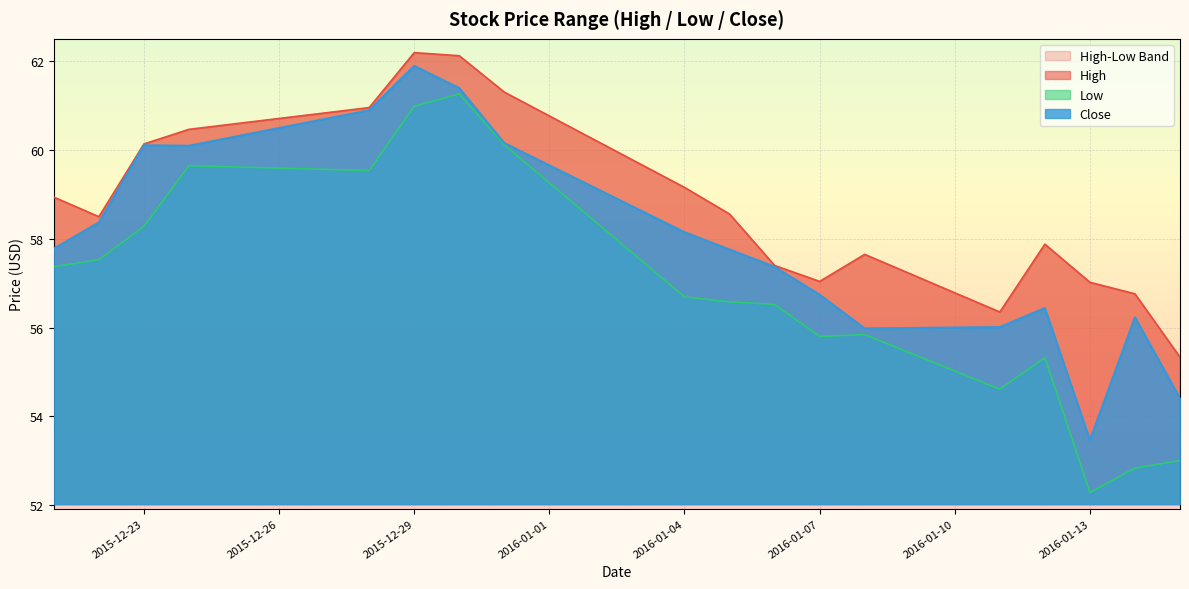

What is the total value across all series at 2016-01-12?

169.6